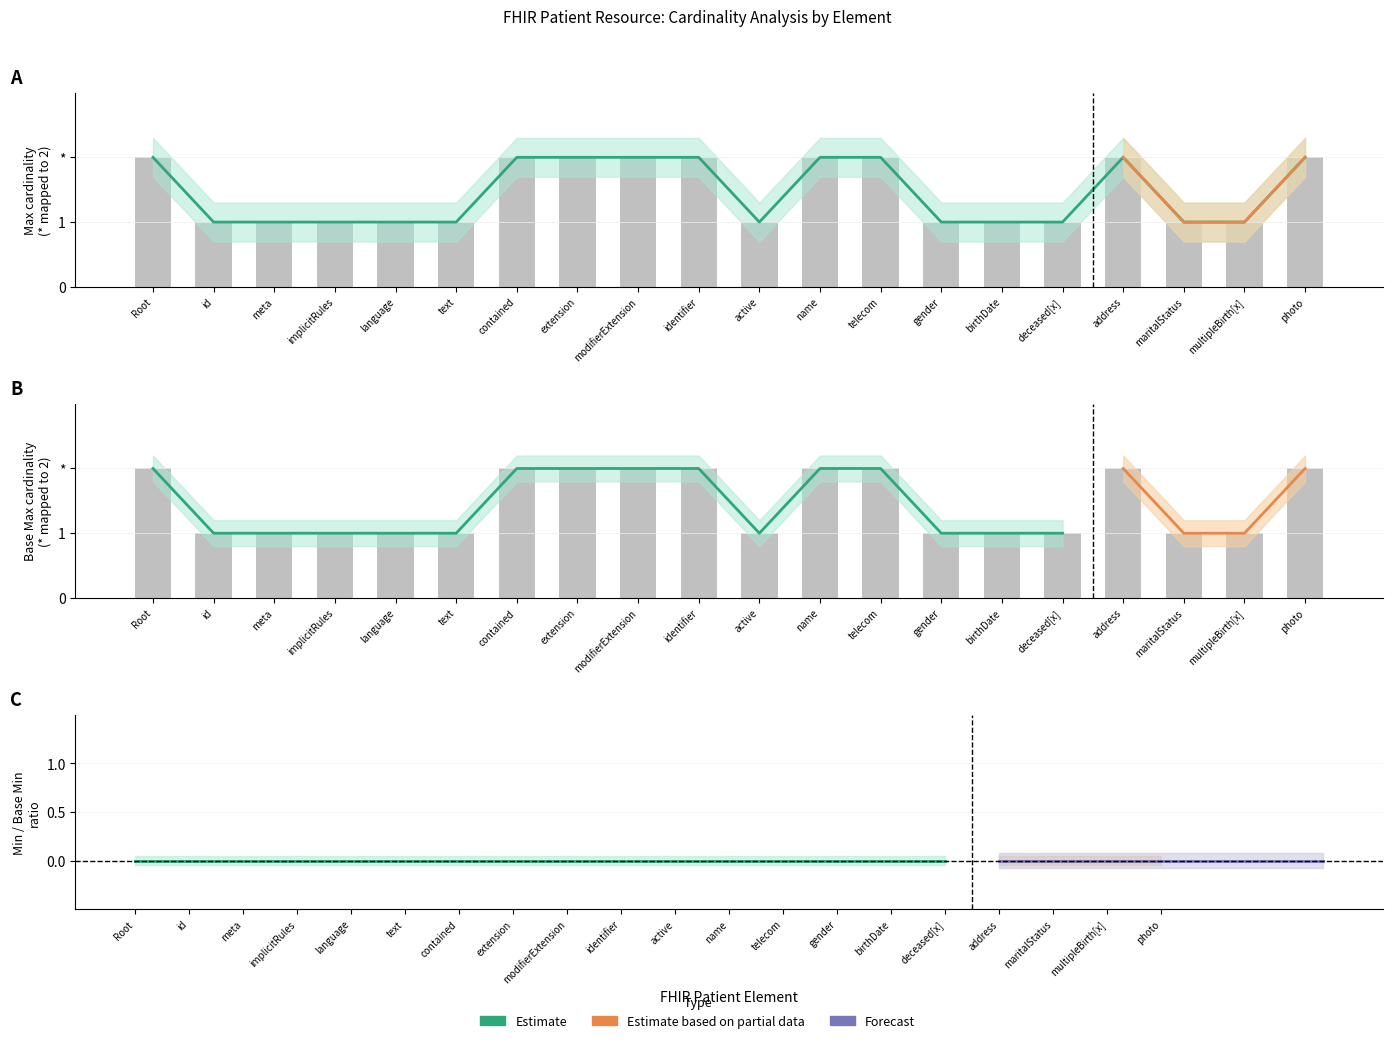

List the series in order of their peak value, lowest first.

Max, Base Max